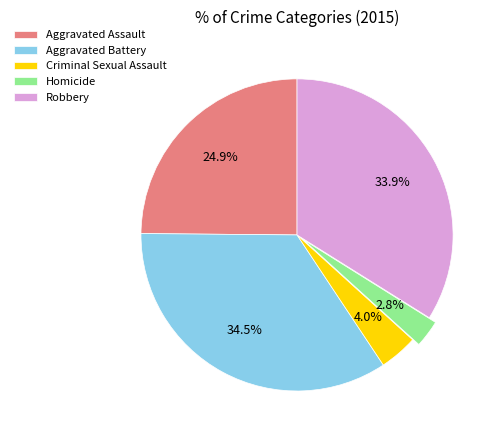

Approximately how many times larger is the value at Criminal Sexual Assault compared to Aggravated Assault?

0.2